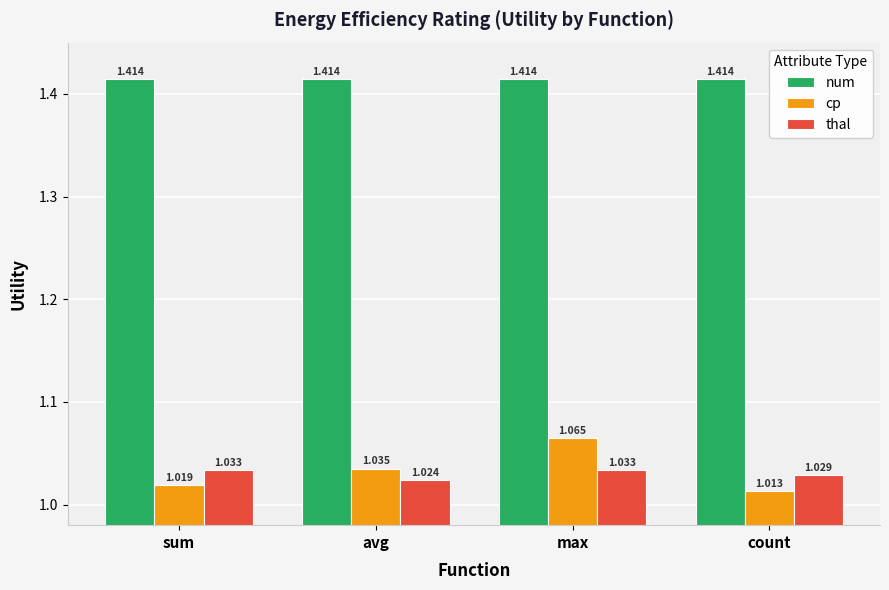

At count, list the series in order from smallest to largest.

cp, thal, num